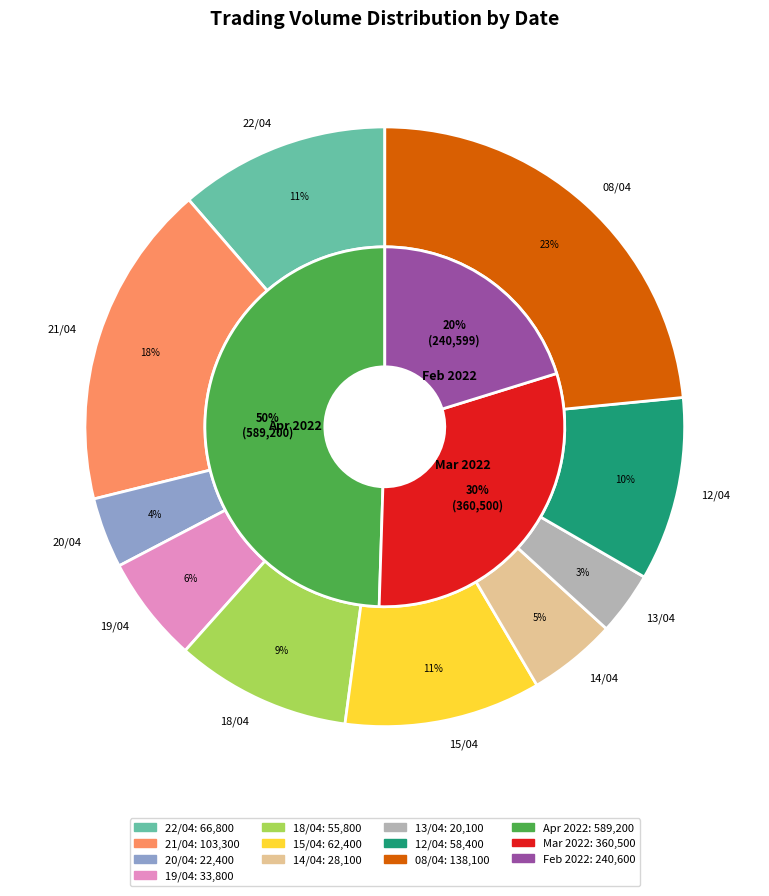

Is there a majority slice in this chart?

No